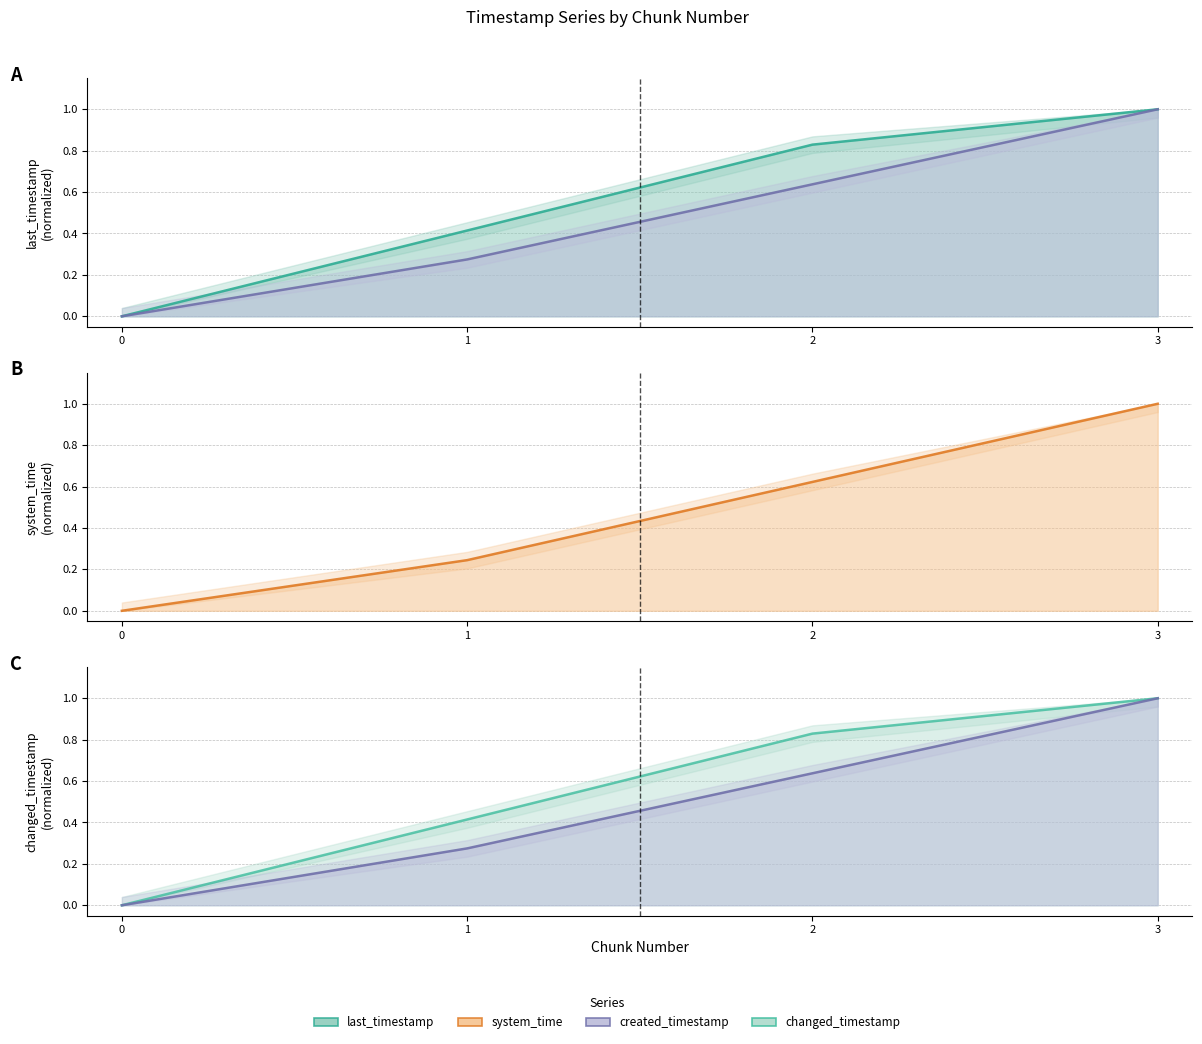

At how many categories does at least one series exceed 0?

3